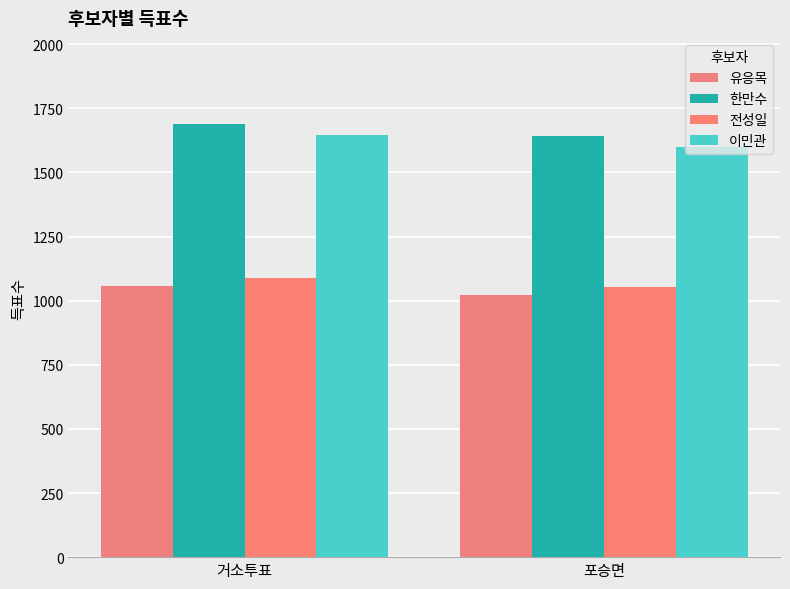

What is the value of the 한만수 bar at the 1st from the left?

1687